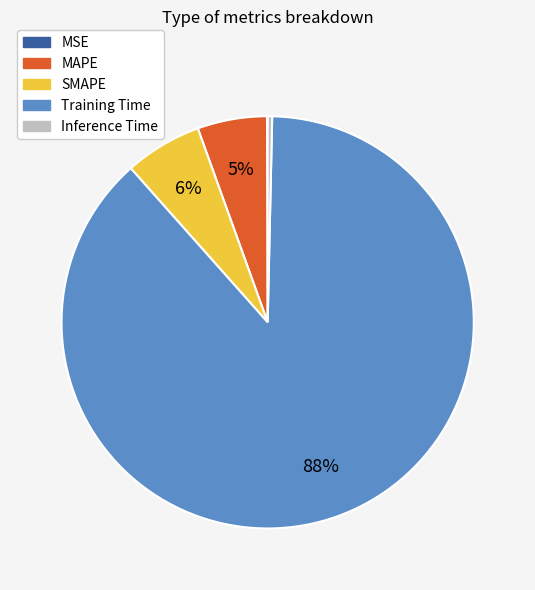

Between MAPE and SMAPE, which is larger?

SMAPE